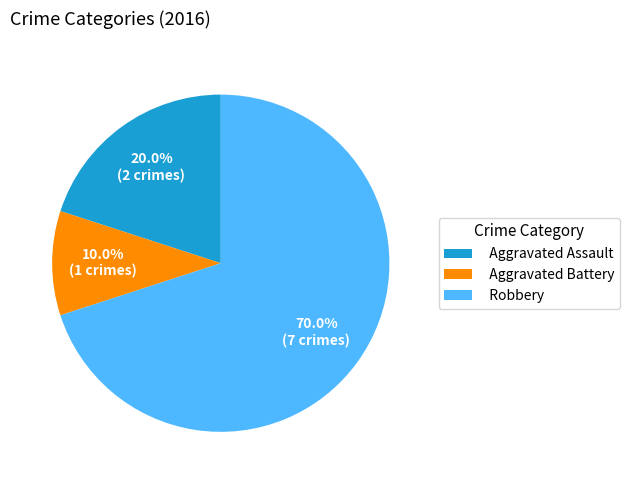

Is it true that Aggravated Assault is 20% of the pie?

True